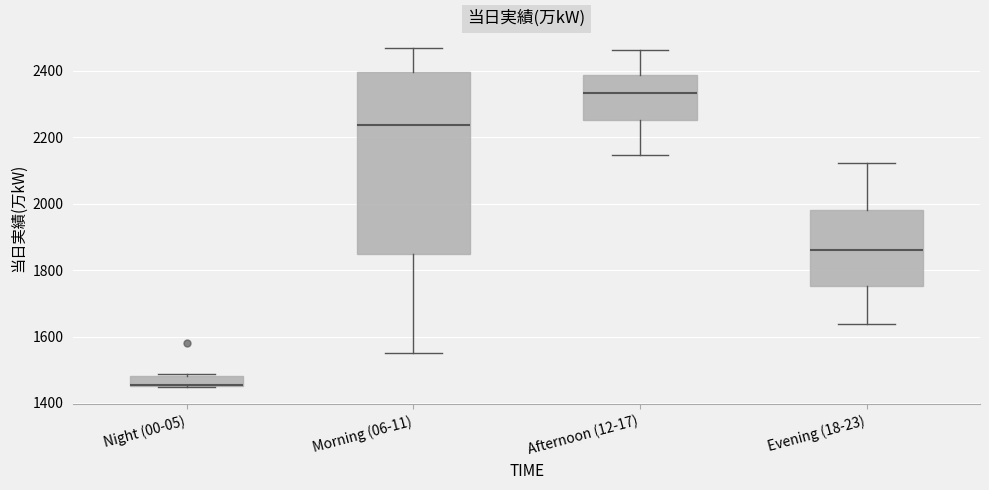

Where is the lower edge of the box for Afternoon (12-17) on the y-axis? The values are not printed on the chart, so give them approximately, as read against the axis.

2260